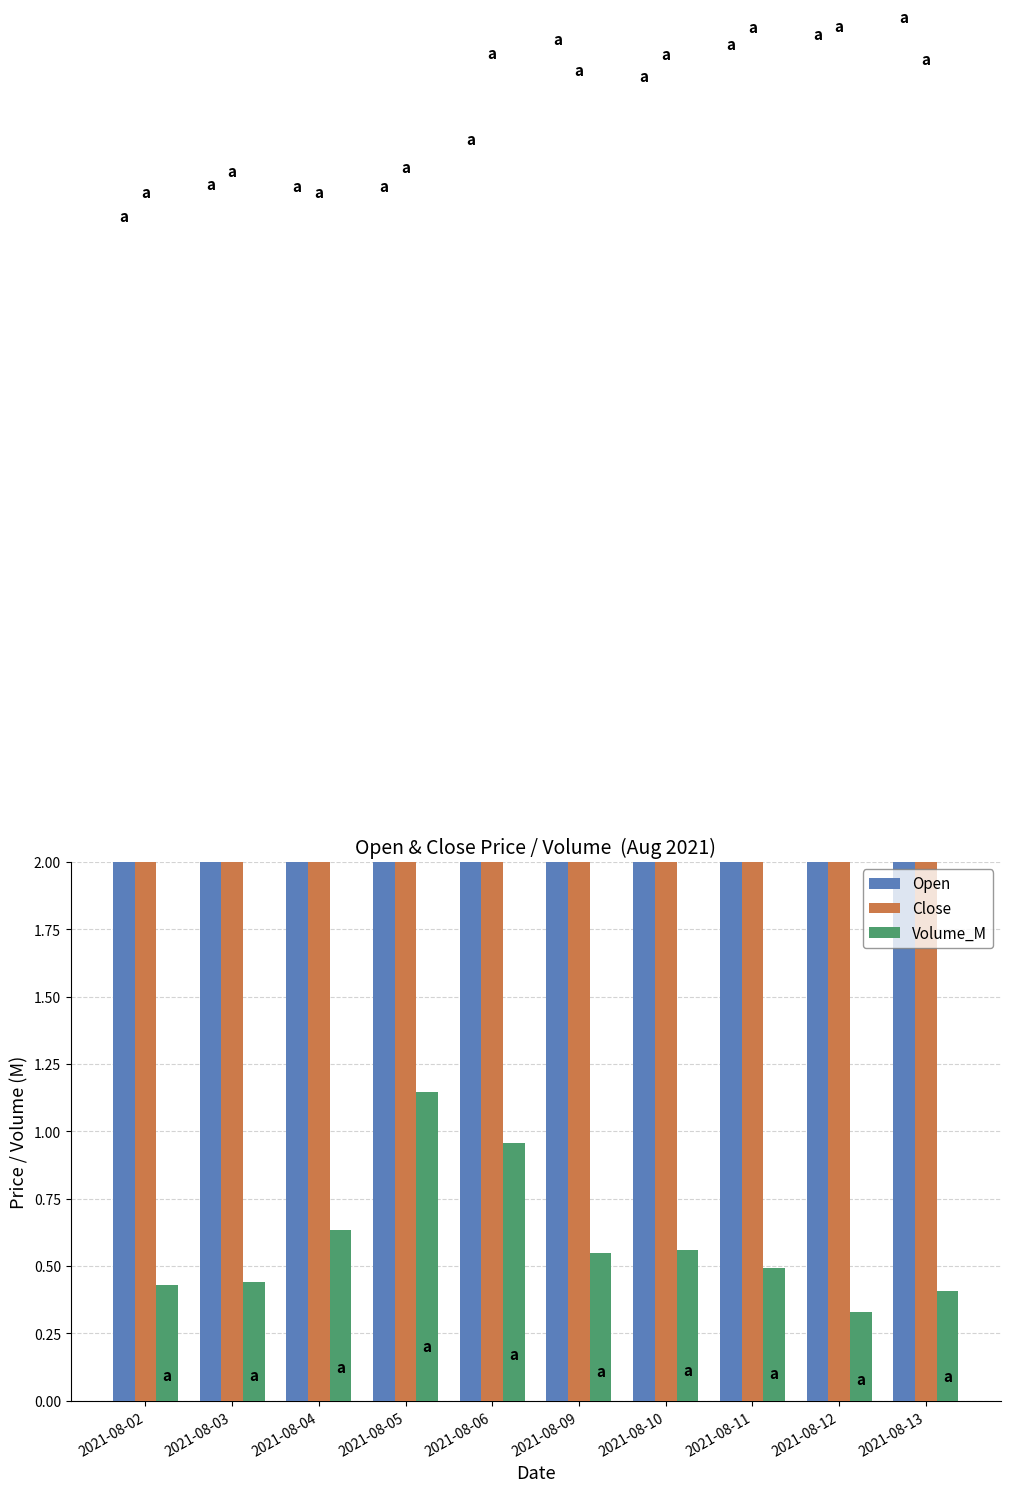

Read the Open value at 2021-08-04.

29.8